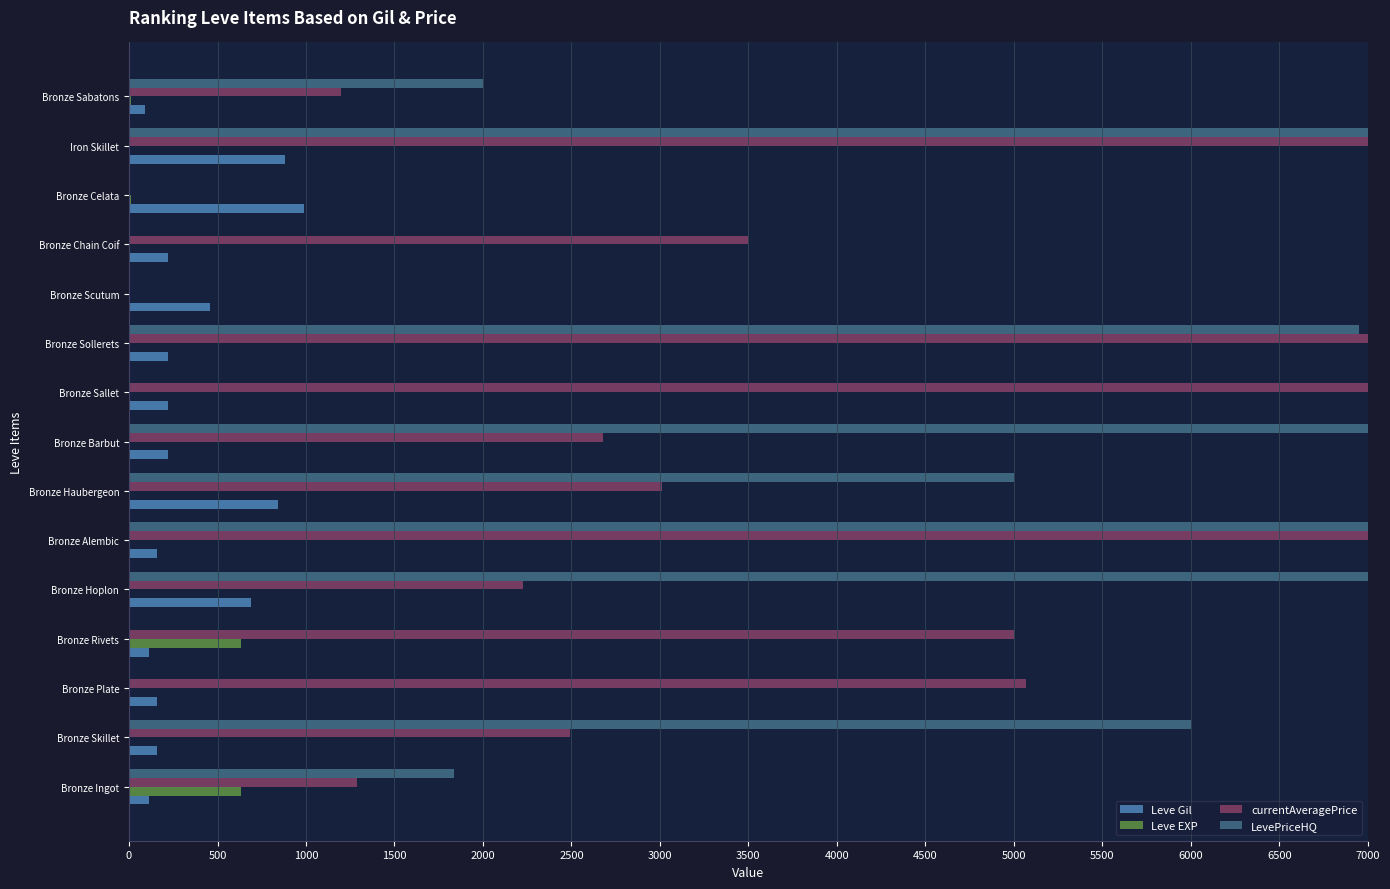

At which category is the sum across all series the highest?

Iron Skillet